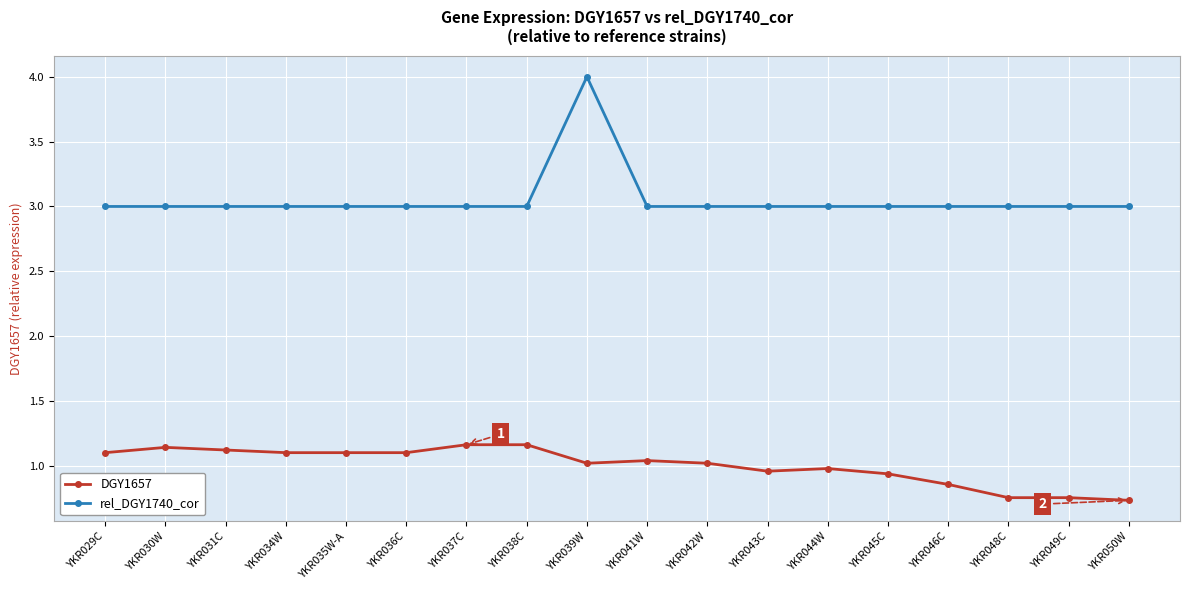

What position from the left is YKR046C?

15